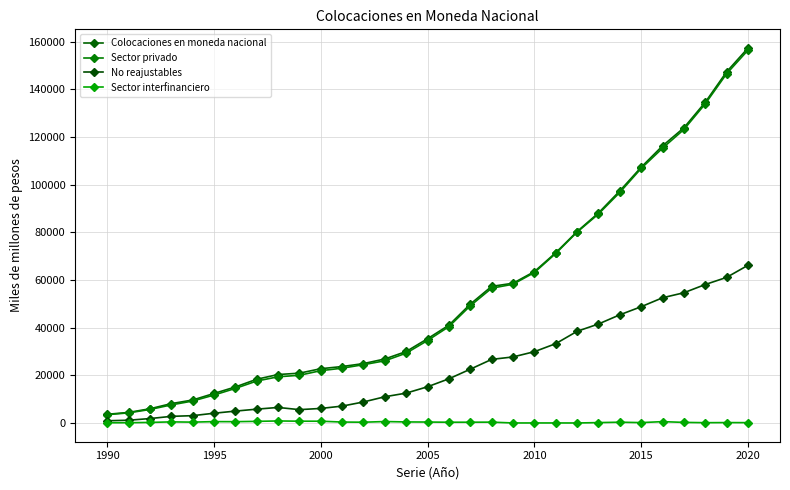

What are all the series names shown in the legend?

Colocaciones en moneda nacional, Sector privado, No reajustables, Sector interfinanciero